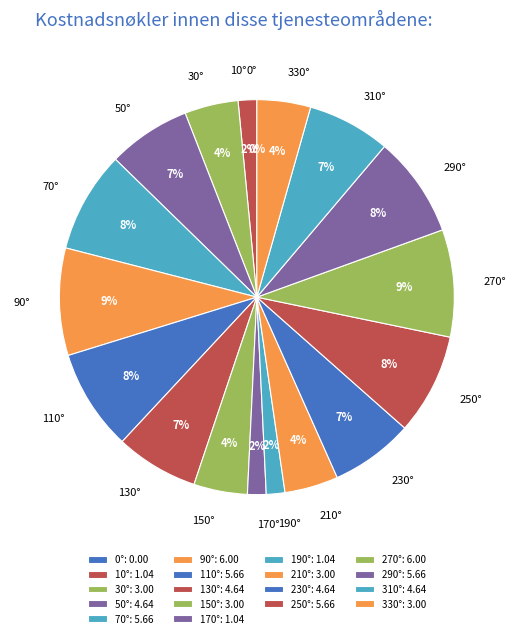

Does 130° represent more than half of the total?

No